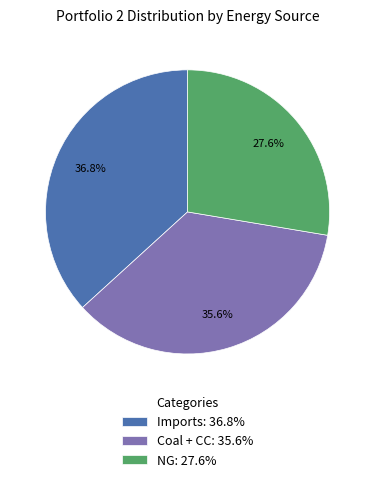

To the nearest percent, what percentage of the pie is Coal + CC?

36%